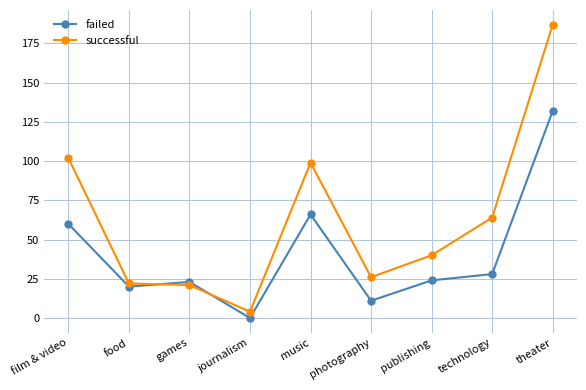

What is the average value of the successful series?

63